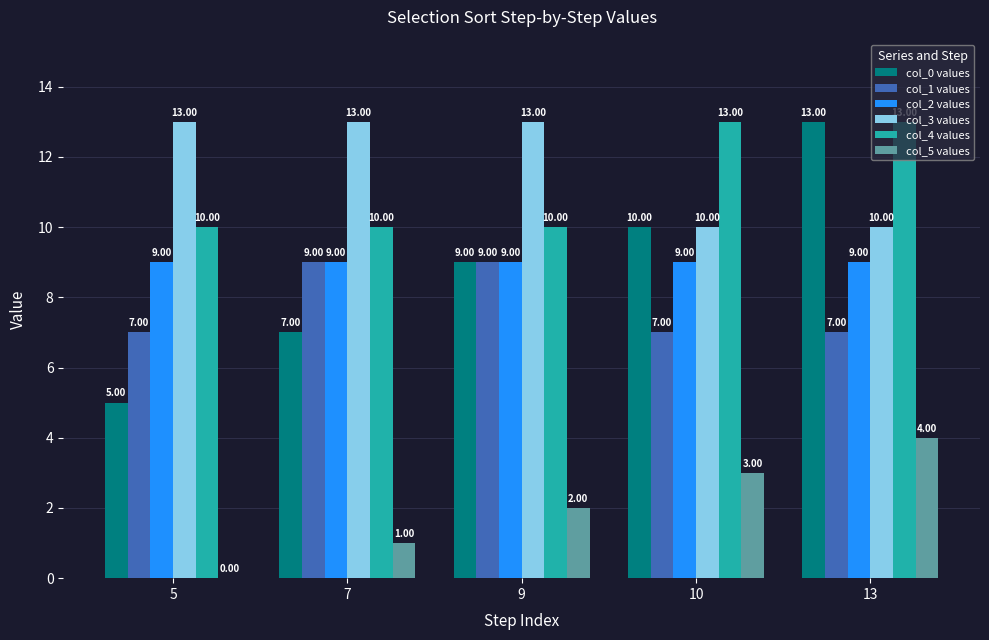

Between 7 and 13, which series saw the biggest shift?

col_0 values